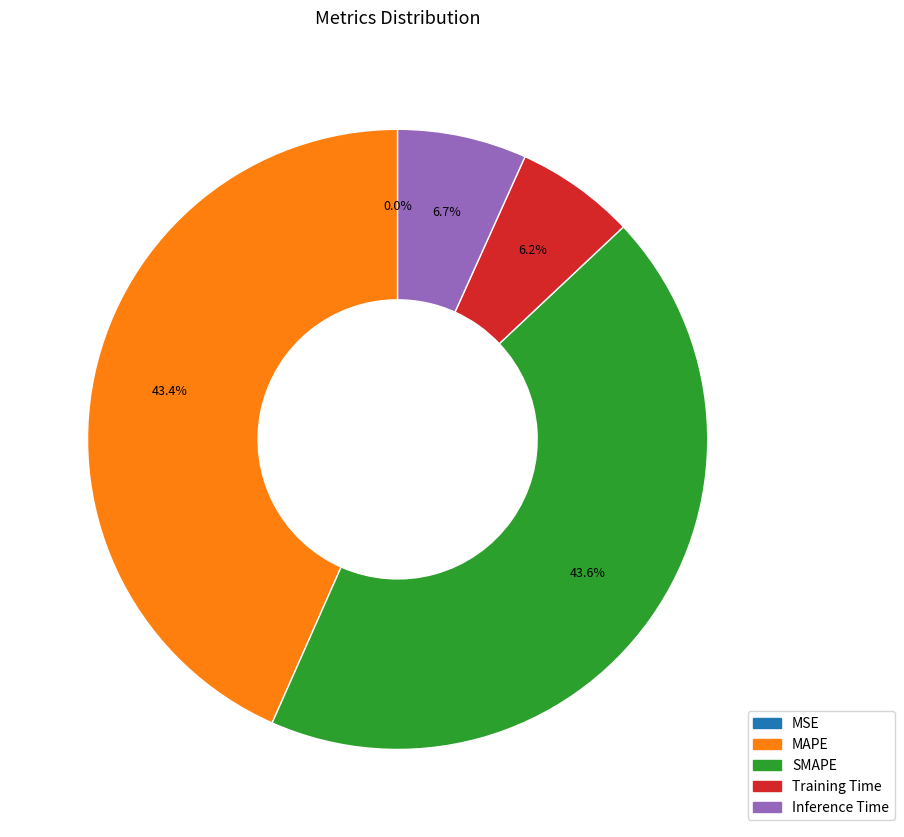

What percentage is NOT represented by MAPE?

56.6%